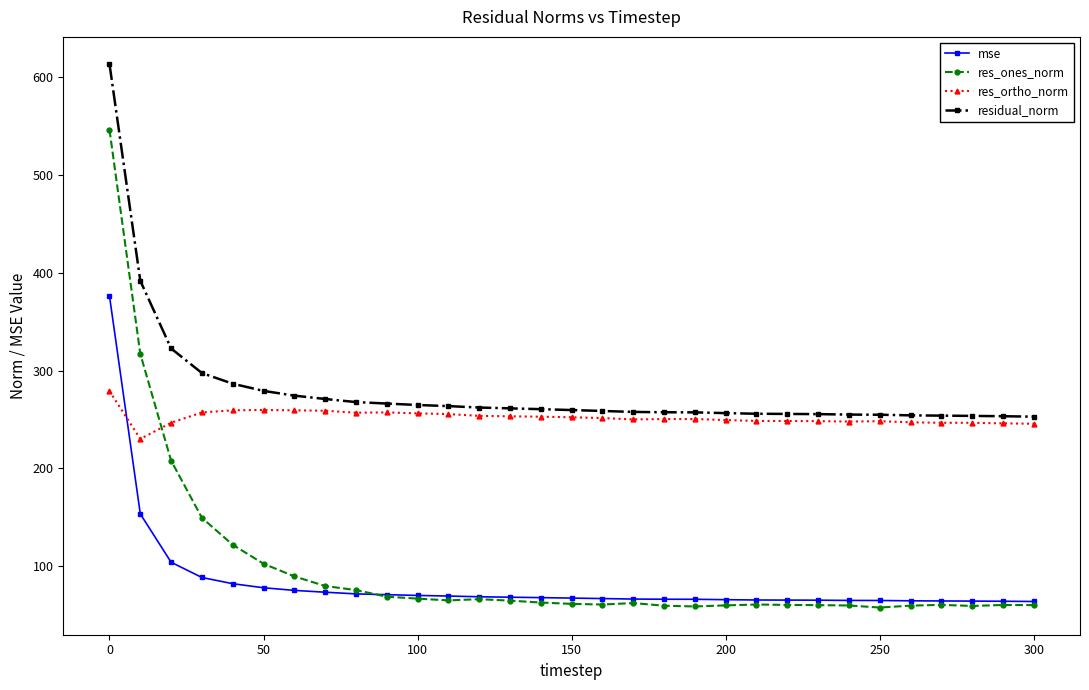

What are all the series names shown in the legend?

mse, res_ones_norm, res_ortho_norm, residual_norm